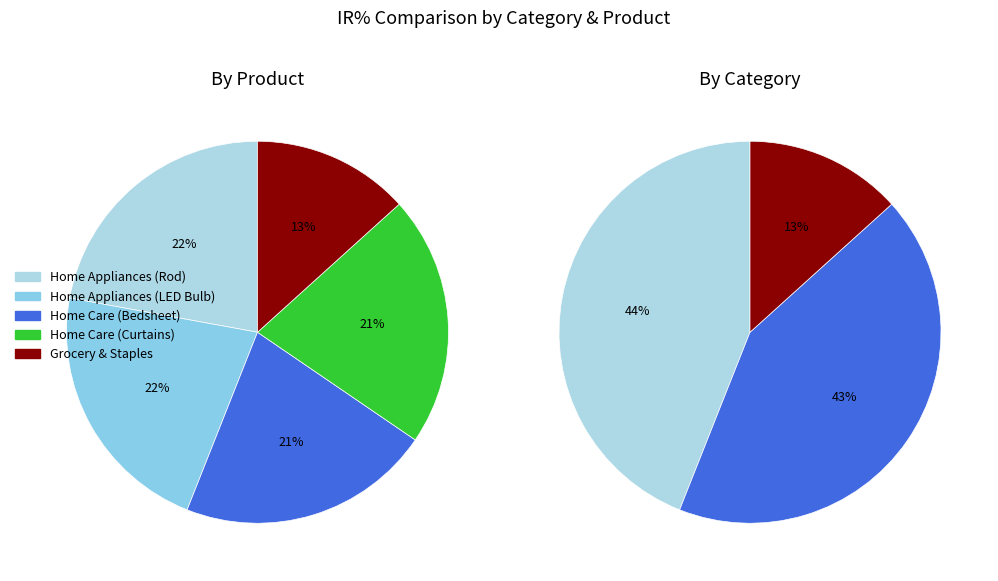

How many slices are in this pie chart?

5